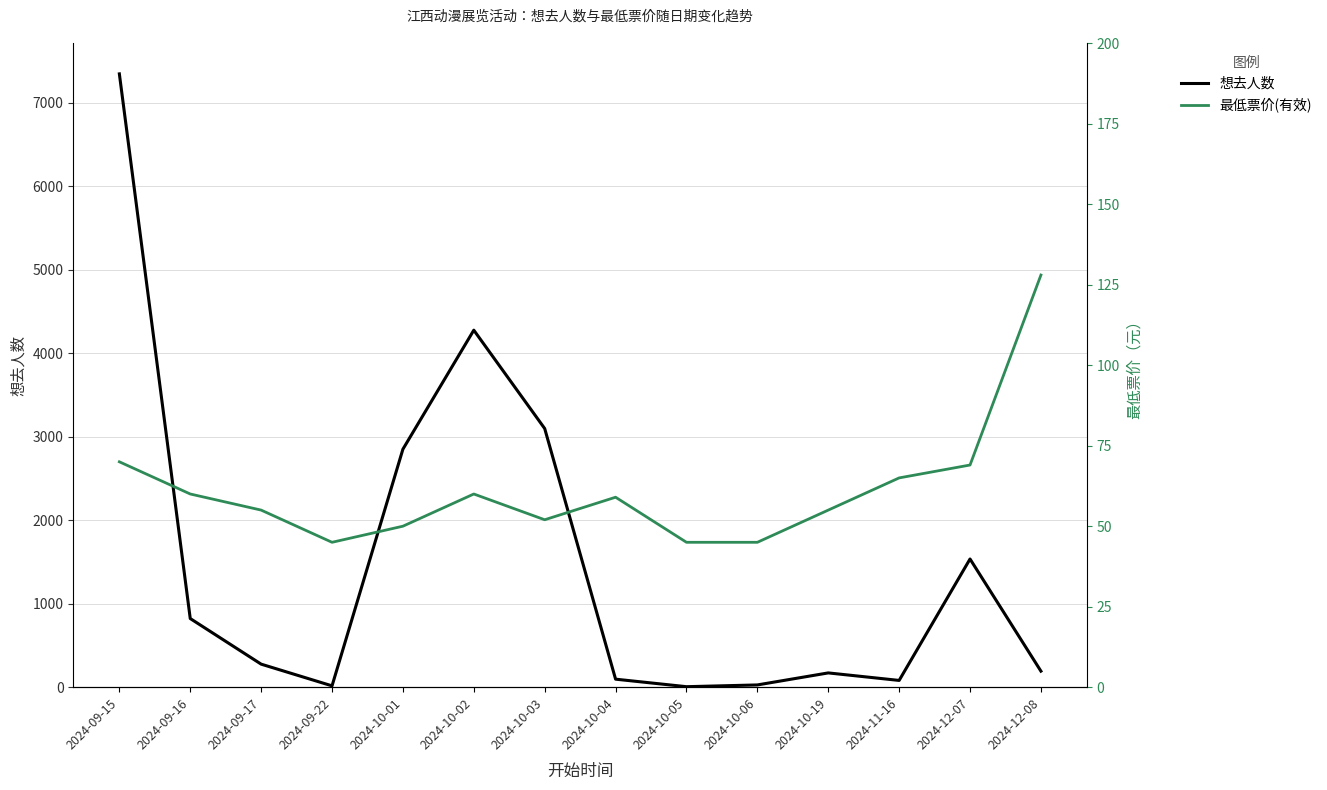

Reading left to right, what are all the values shown in this chart?

想去人数: 2024-09-15=7344	2024-09-16=822	2024-09-17=276	2024-09-22=16	2024-10-01=2850	2024-10-02=4275	2024-10-03=3097	2024-10-04=96	2024-10-05=6	2024-10-06=27	2024-10-19=171	2024-11-16=81	2024-12-07=1535	2024-12-08=192
最低票价(有效): 2024-09-15=70	2024-09-16=60	2024-09-17=55	2024-09-22=45	2024-10-01=50	2024-10-02=60	2024-10-03=52	2024-10-04=59	2024-10-05=45	2024-10-06=45	2024-10-19=55	2024-11-16=65	2024-12-07=69	2024-12-08=128